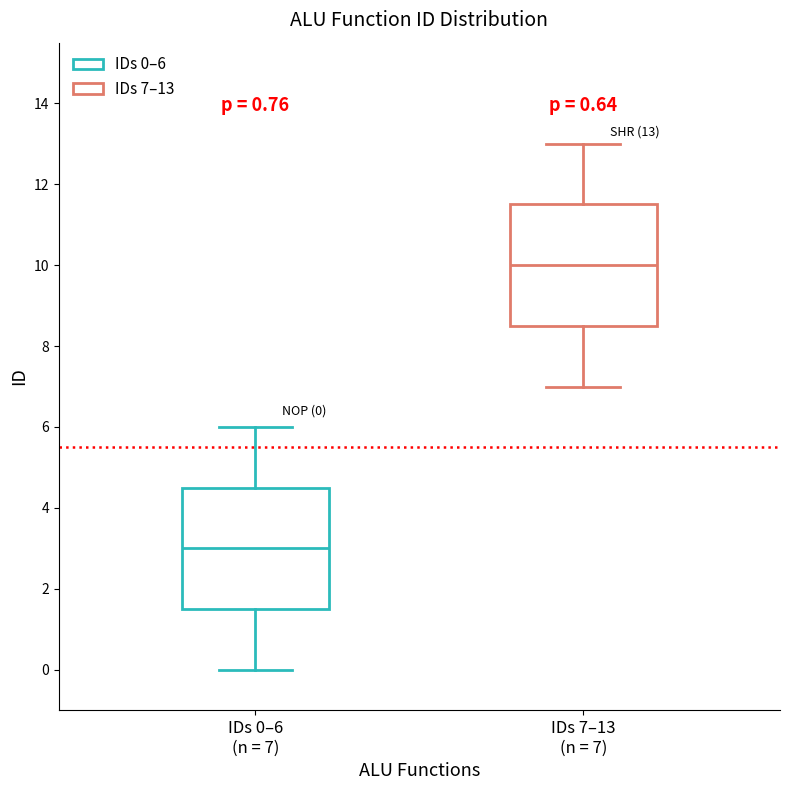

Which box's median line is the highest?

IDs 7–13 (n = 7)